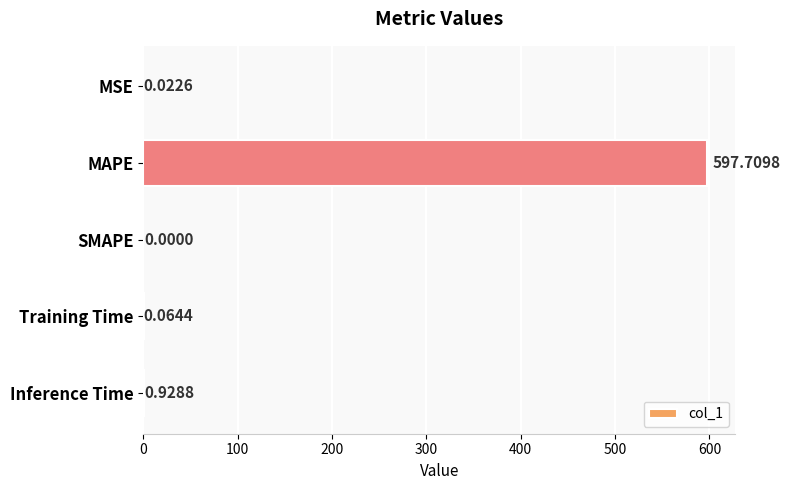

Between Inference Time and MAPE, which is larger?

MAPE